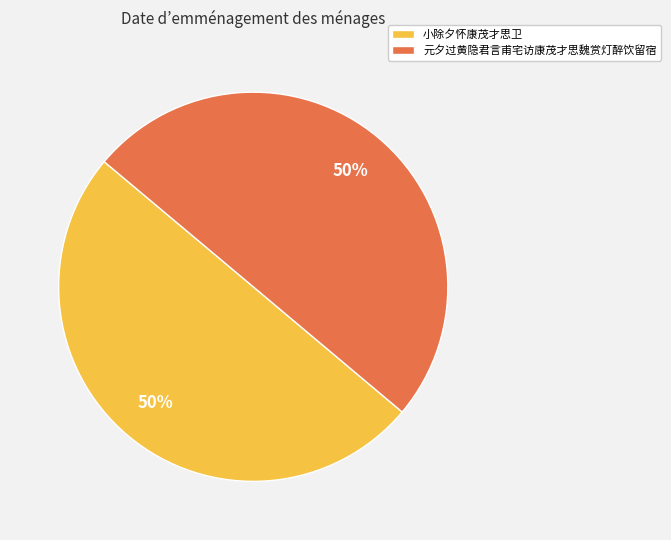

True or false: 小除夕怀康茂才思卫 accounts for 50% of the total.

True